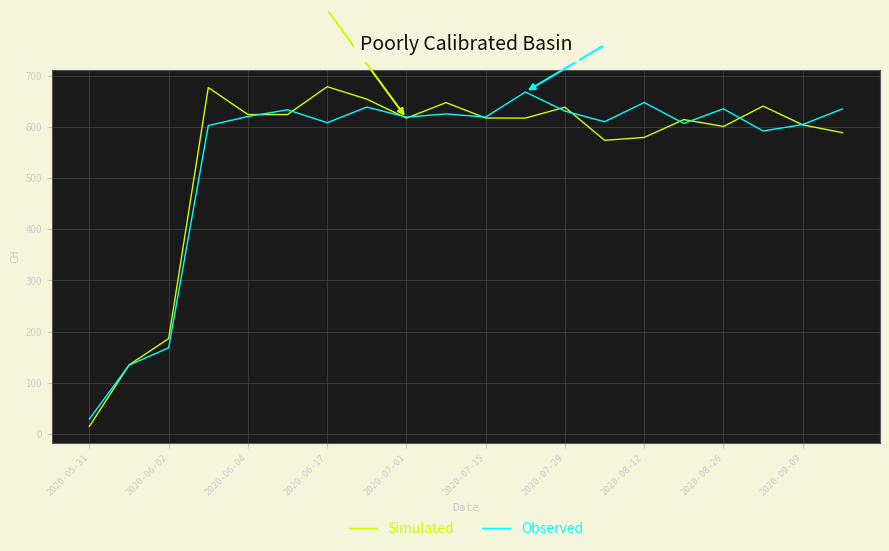

What is the maximum value for Simulated?

678.4